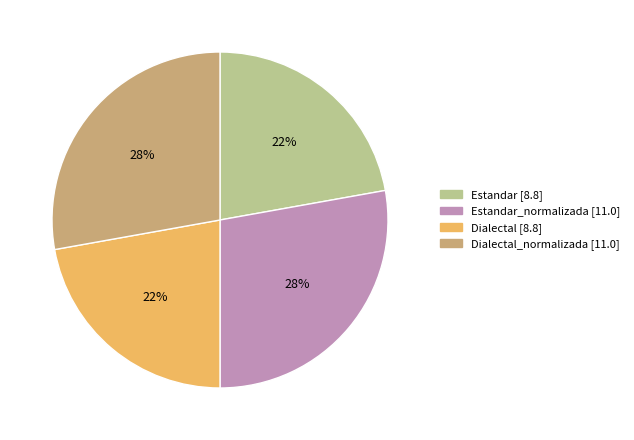

Does any single category account for the majority?

No